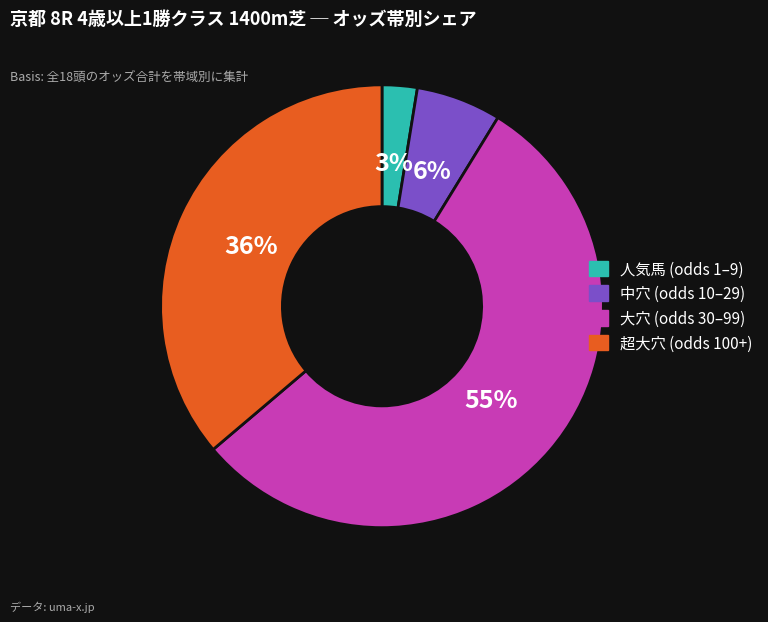

Does any single category account for the majority?

Yes